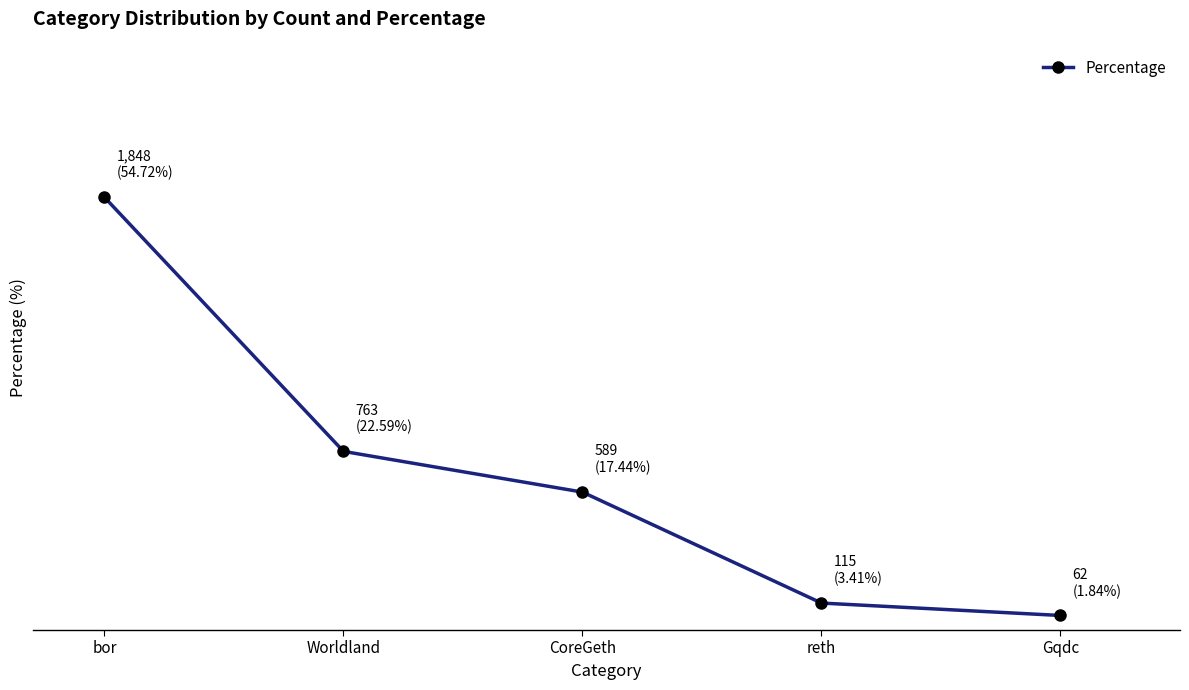

Is this an area chart (filled region under the line)?

No